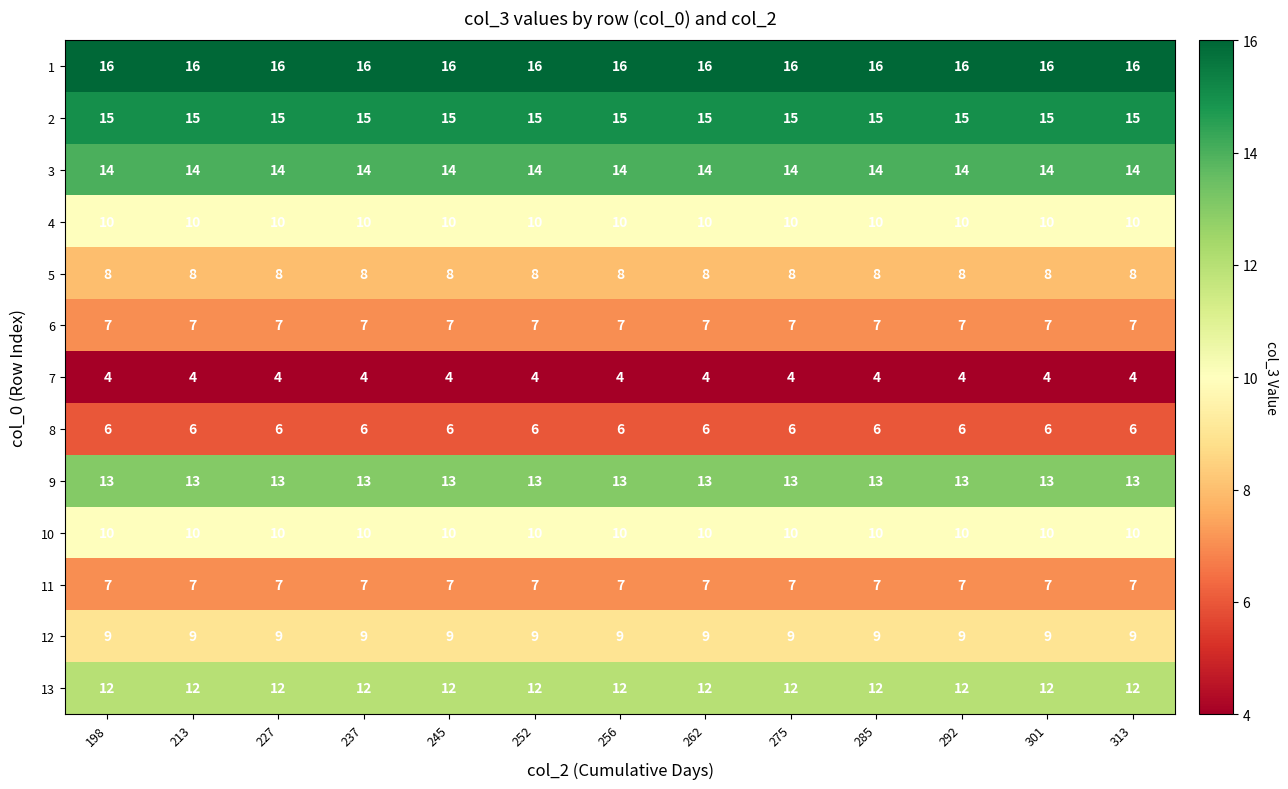

What is the approximate value of 13 at 227?

12